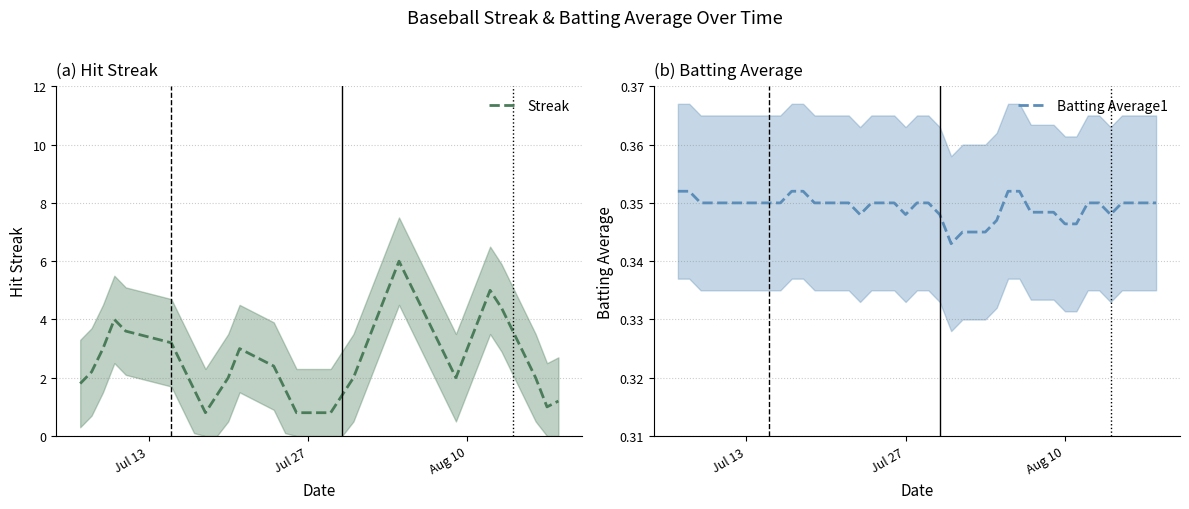

The value of Streak at 29 is 4.2. True or false?

False